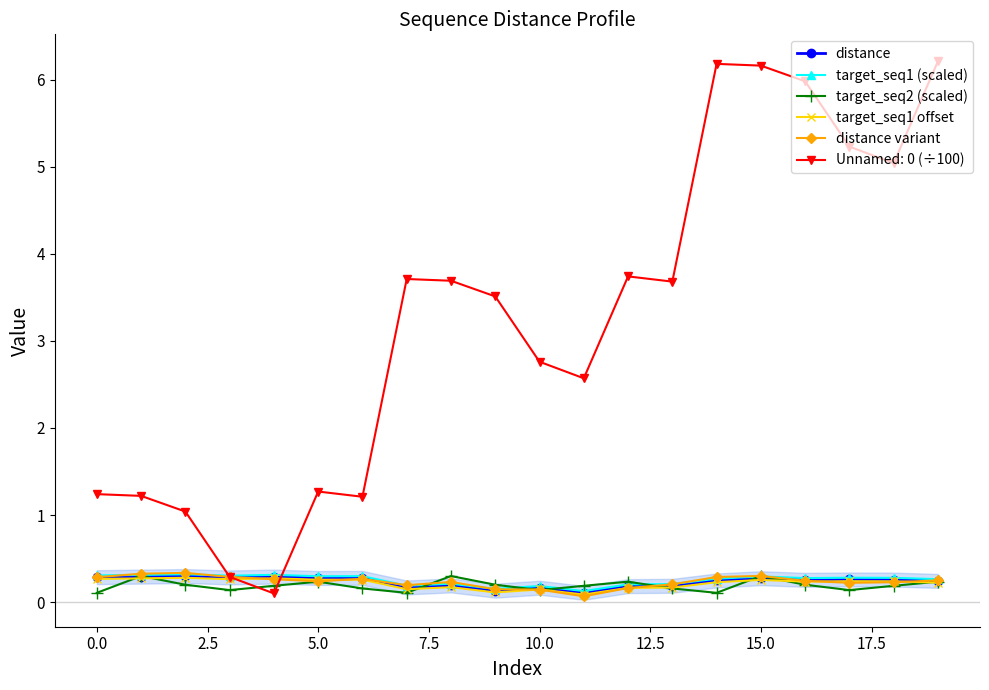

Is it true that target_seq2 (scaled) equals 0.1 at 10.0?

True